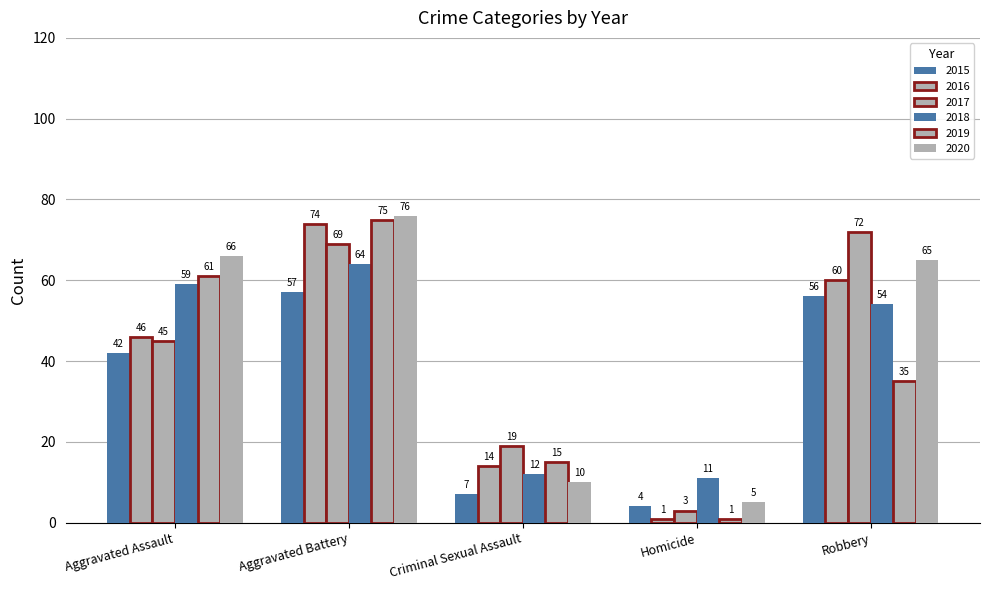

What is the label of the 4th bar from the left?

Homicide